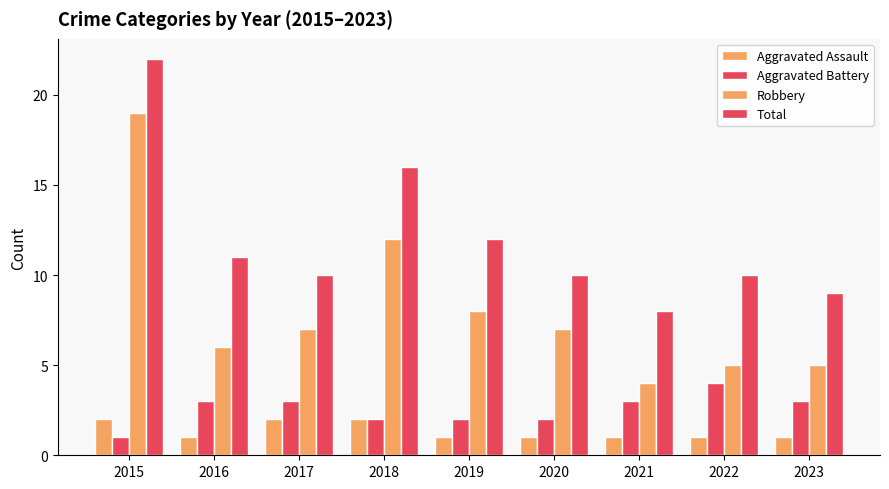

Reading right to left, transcribe all the data shown in this chart.

Aggravated Assault: 1	1	1	1	1	2	2	1	2
Aggravated Battery: 3	4	3	2	2	2	3	3	1
Robbery: 5	5	4	7	8	12	7	6	19
Total: 9	10	8	10	12	16	10	11	22